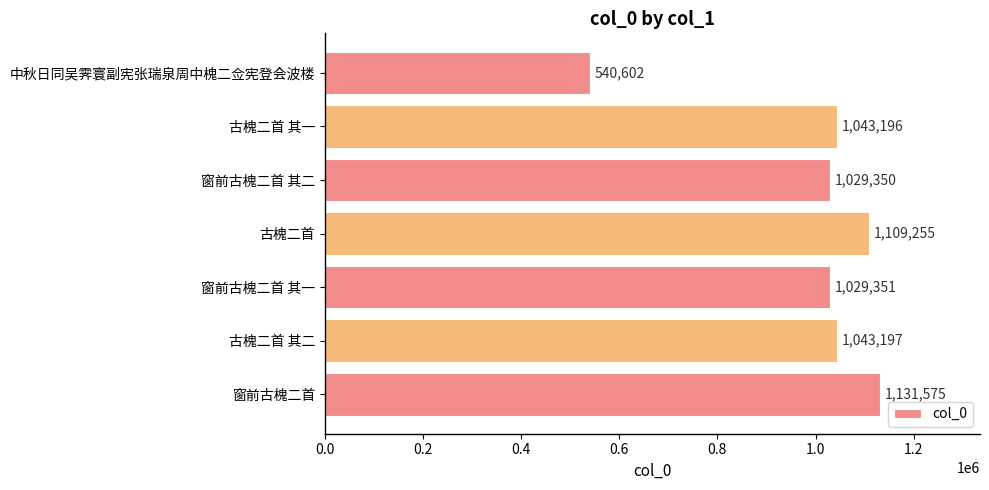

Where is the data nearest to the value 836088?

窗前古槐二首 其二